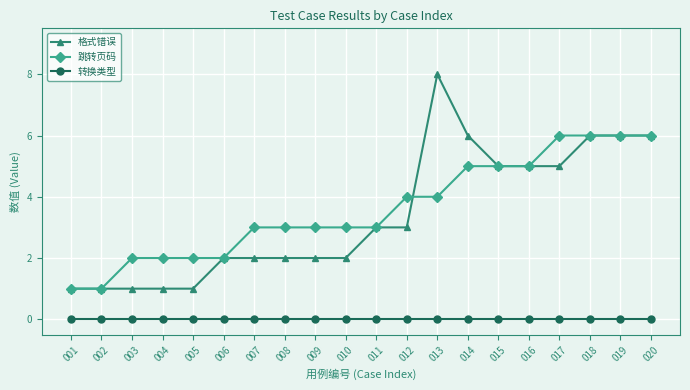

How many distinct data groups are displayed?

3